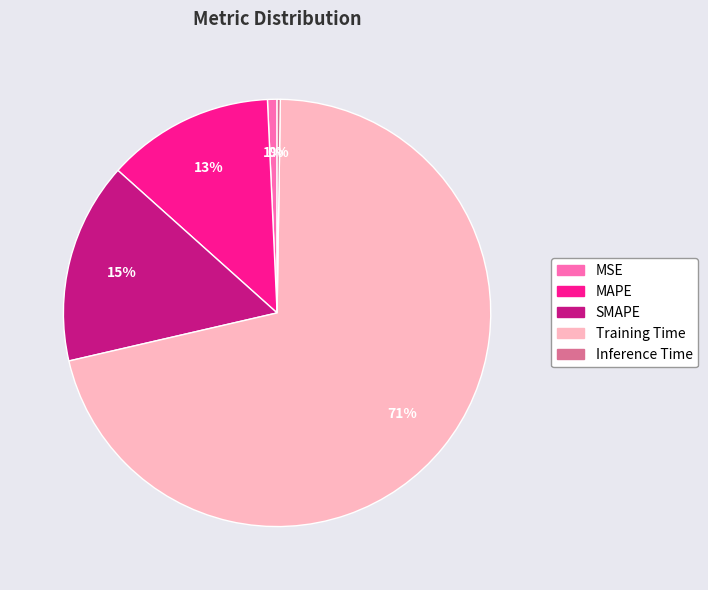

What is the largest slice in the pie chart?

Training Time